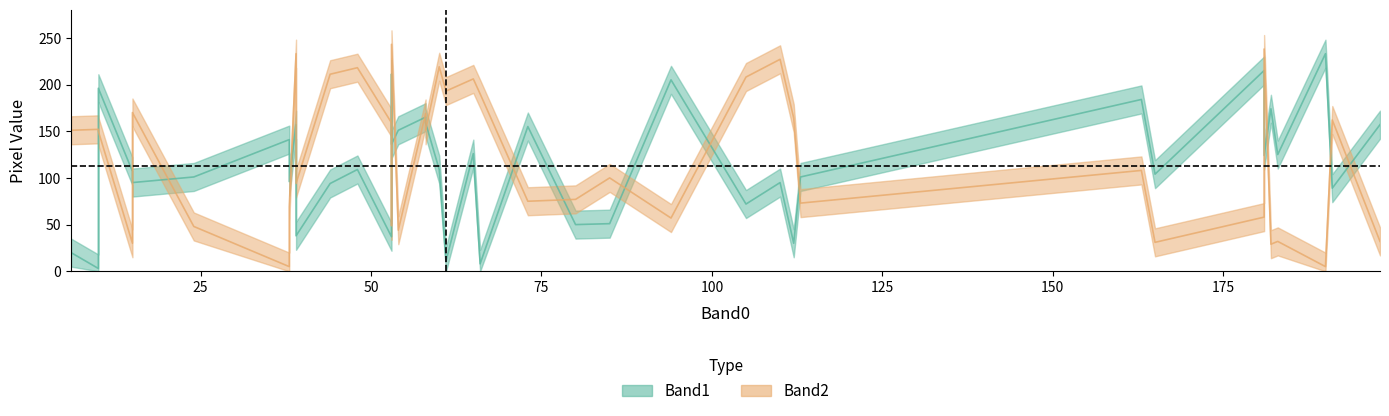

List the series in order of their peak value, lowest first.

Band1, Band2